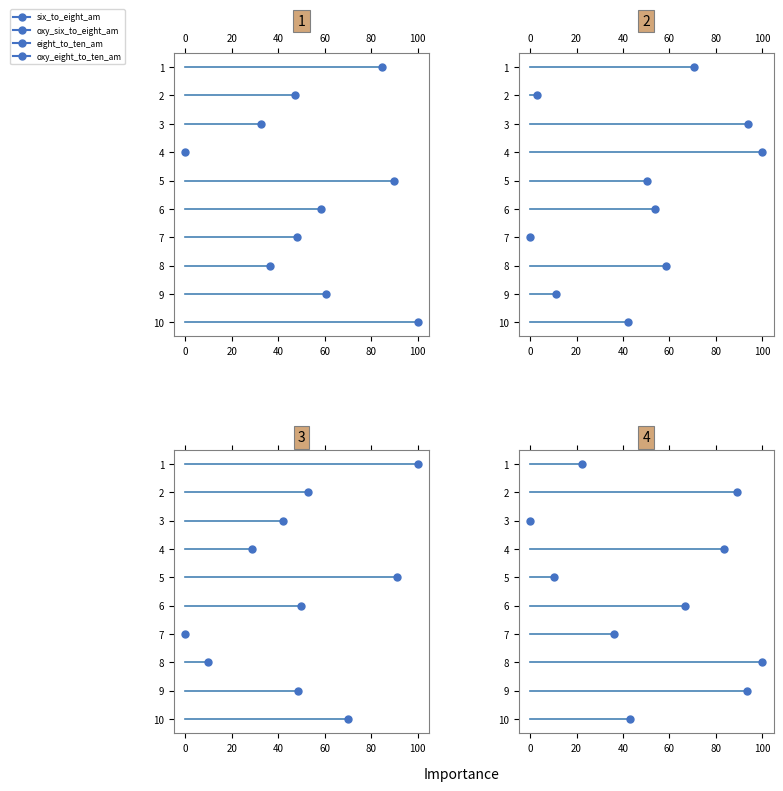

Is the value of oxy_six_to_eight_am at 60 greater than the value of six_to_eight_am at 20?

Yes